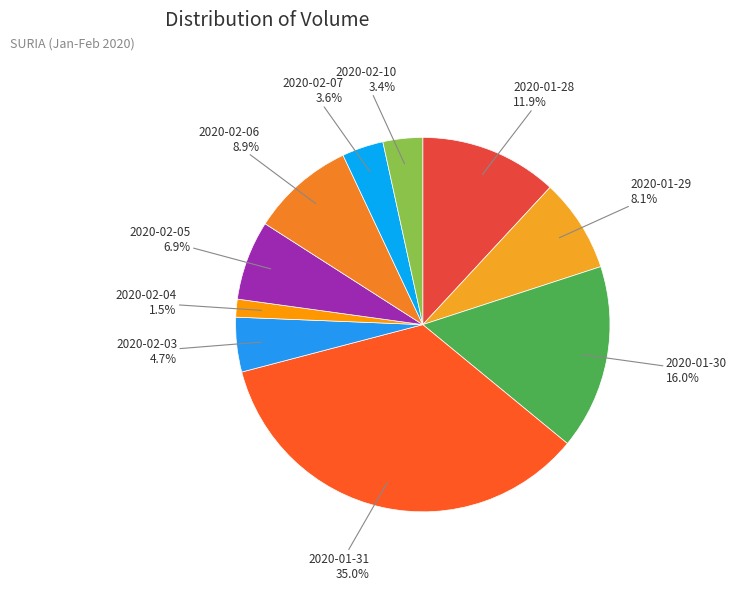

Do 2020-01-29 8.1% and 2020-01-31 35.0% together represent more than half of the pie?

No